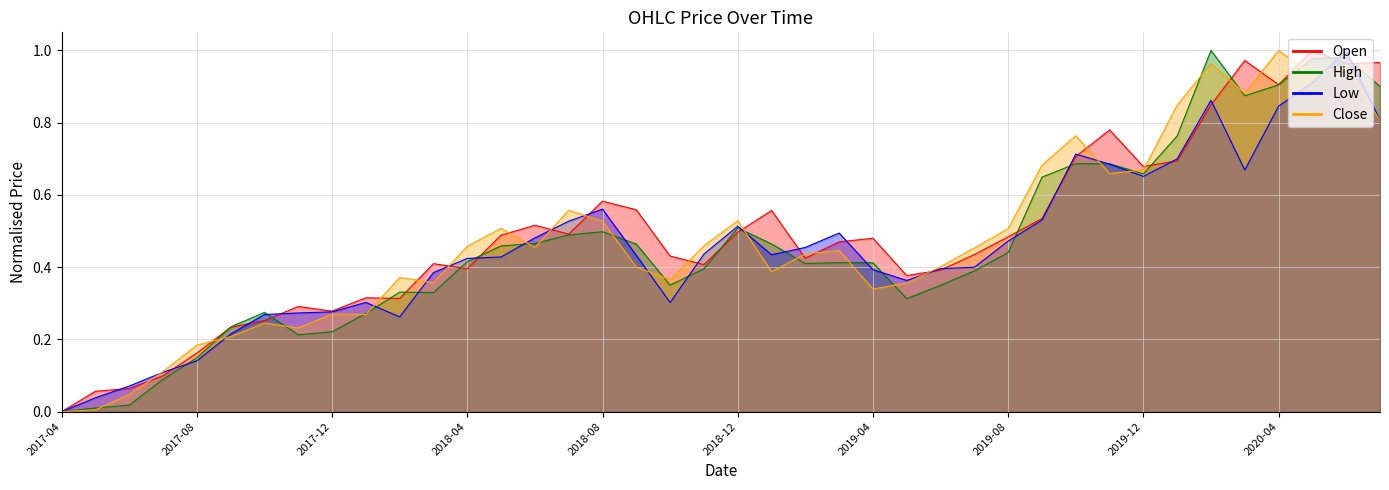

Where is Low nearest to the value 0?

2017-04